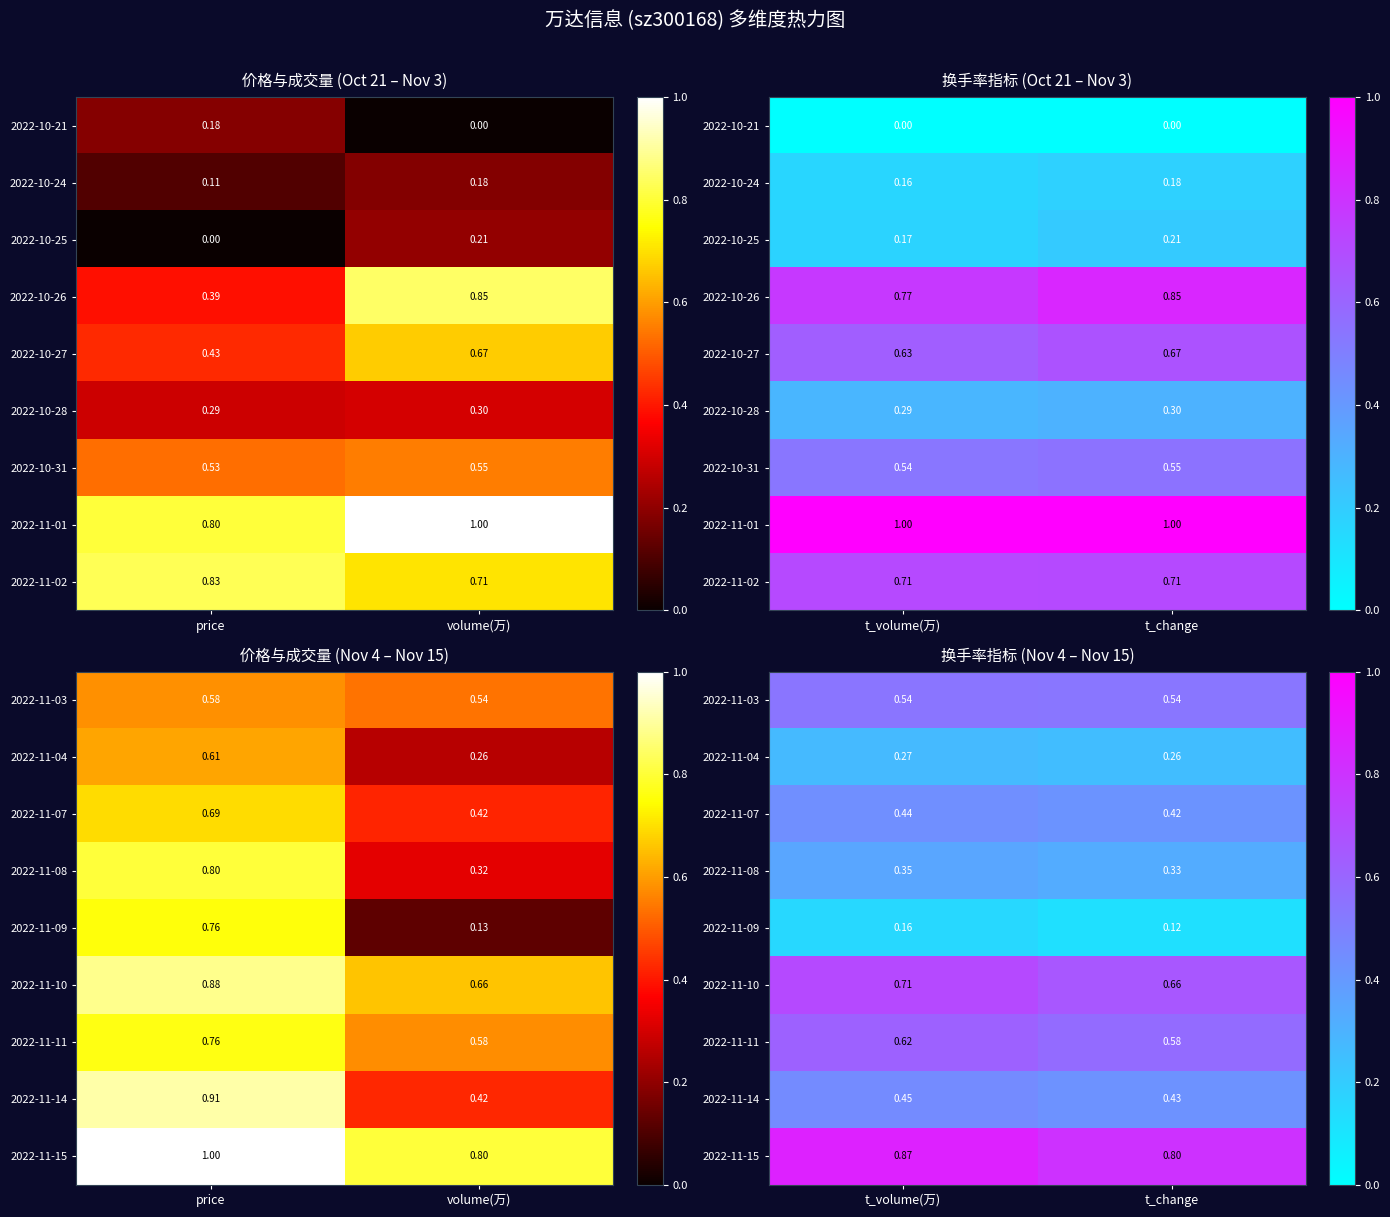

Which category has the lowest value in the 2022-11-03 series?

t_change